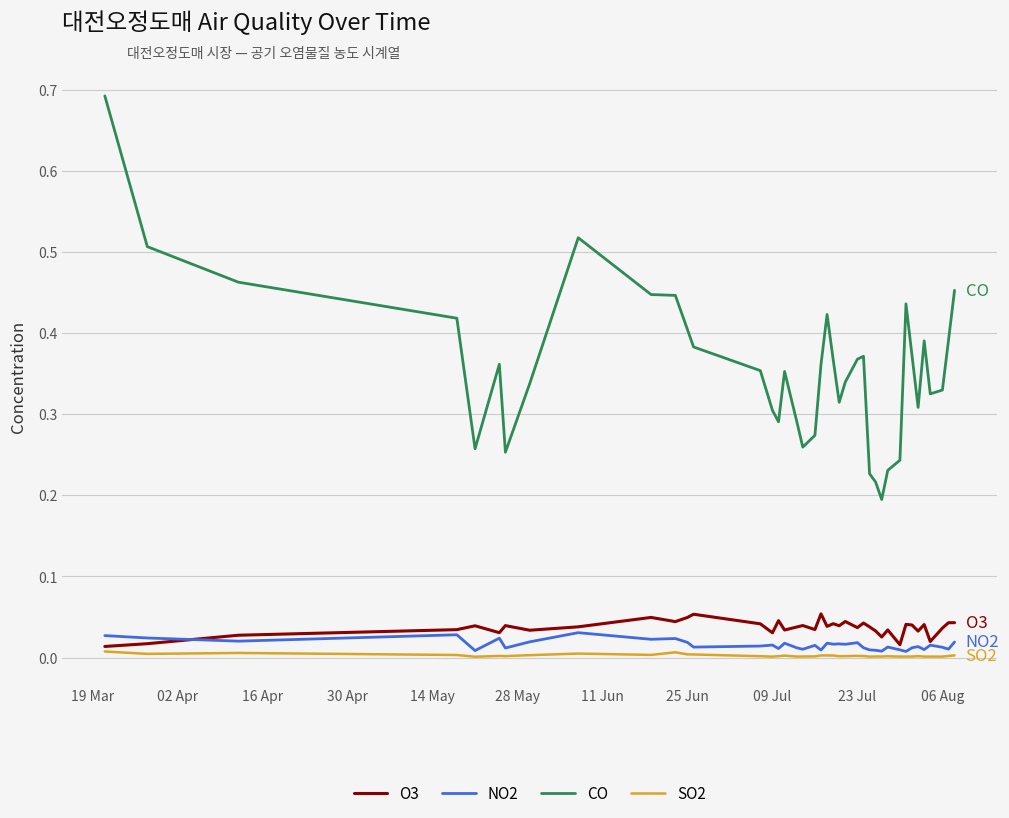

True or false: NO2 and CO cross at least once.

False